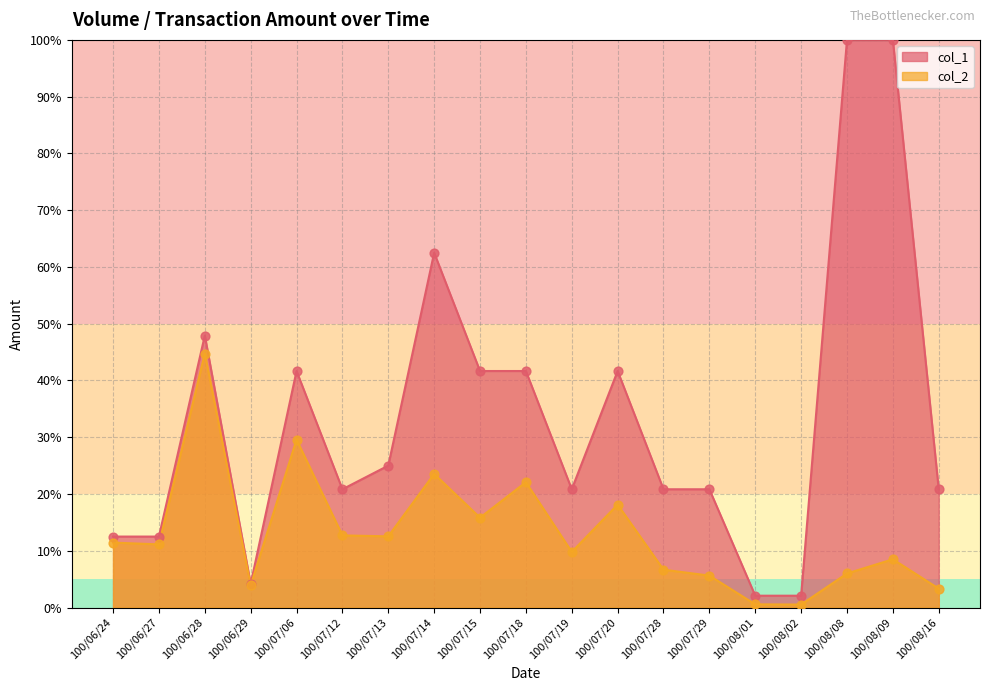

Which series has the largest total across all categories?

col_1